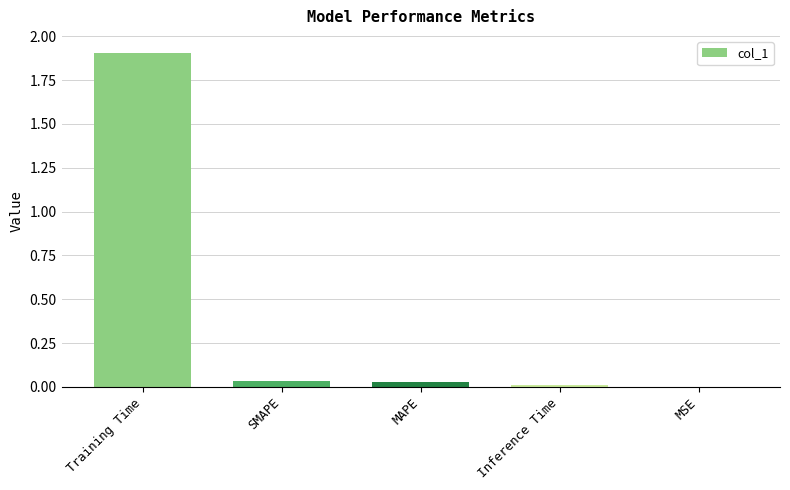

What is the maximum value shown in the chart?

1.9